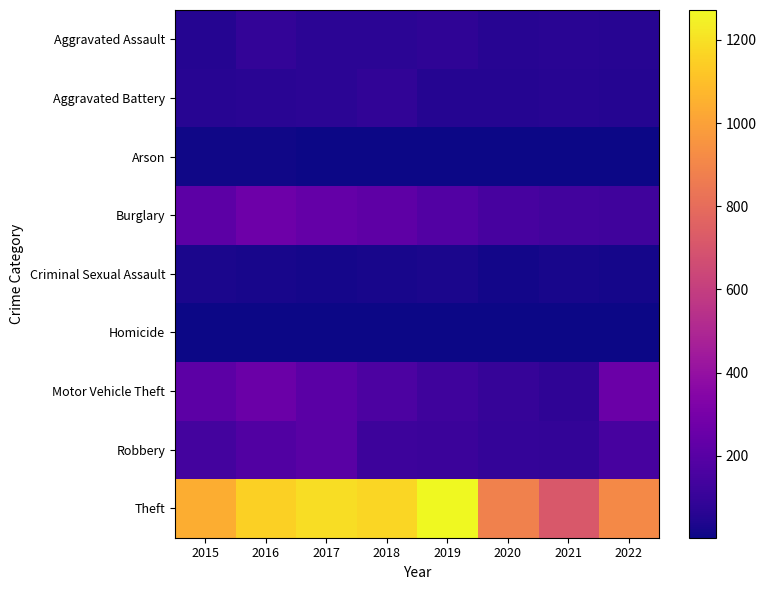

At which category is the sum across all series the highest?

2016